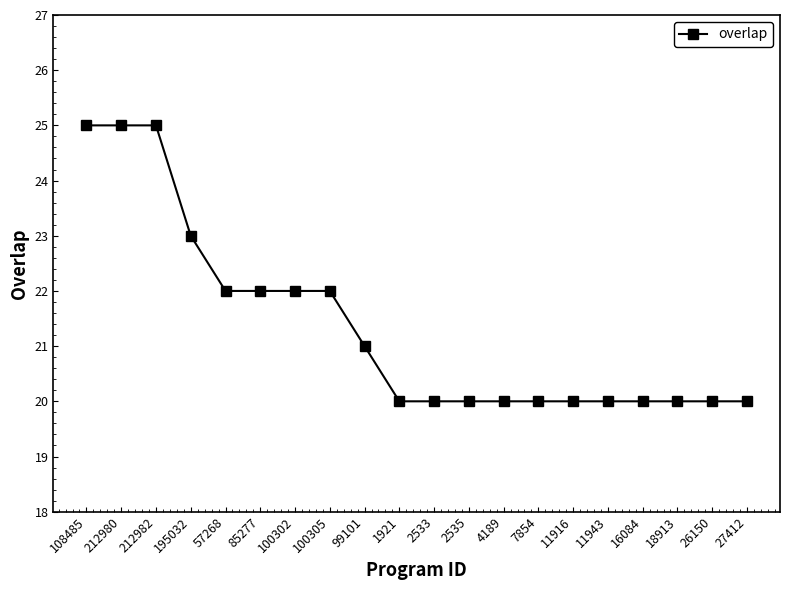

What position from the left is 1921?

10